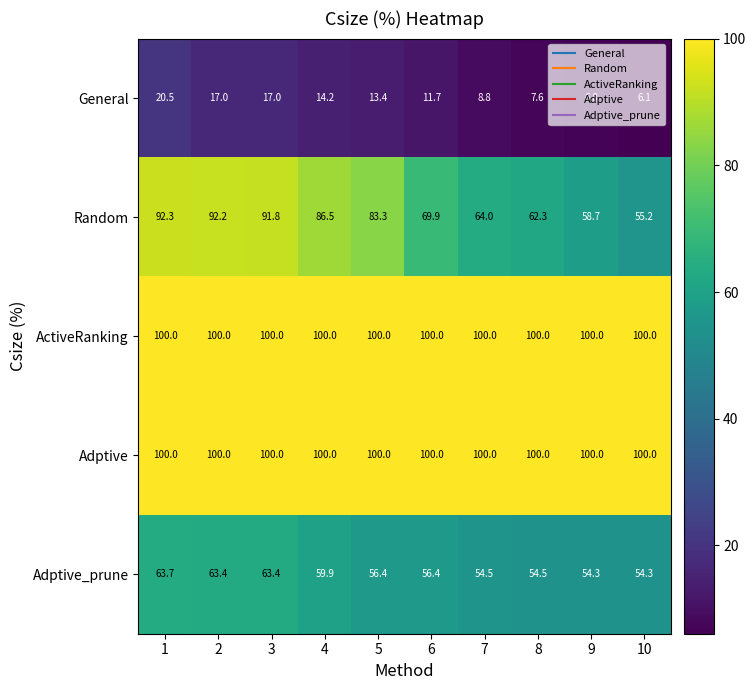

True or false: ActiveRanking has a value of 100.0 at 4.

True